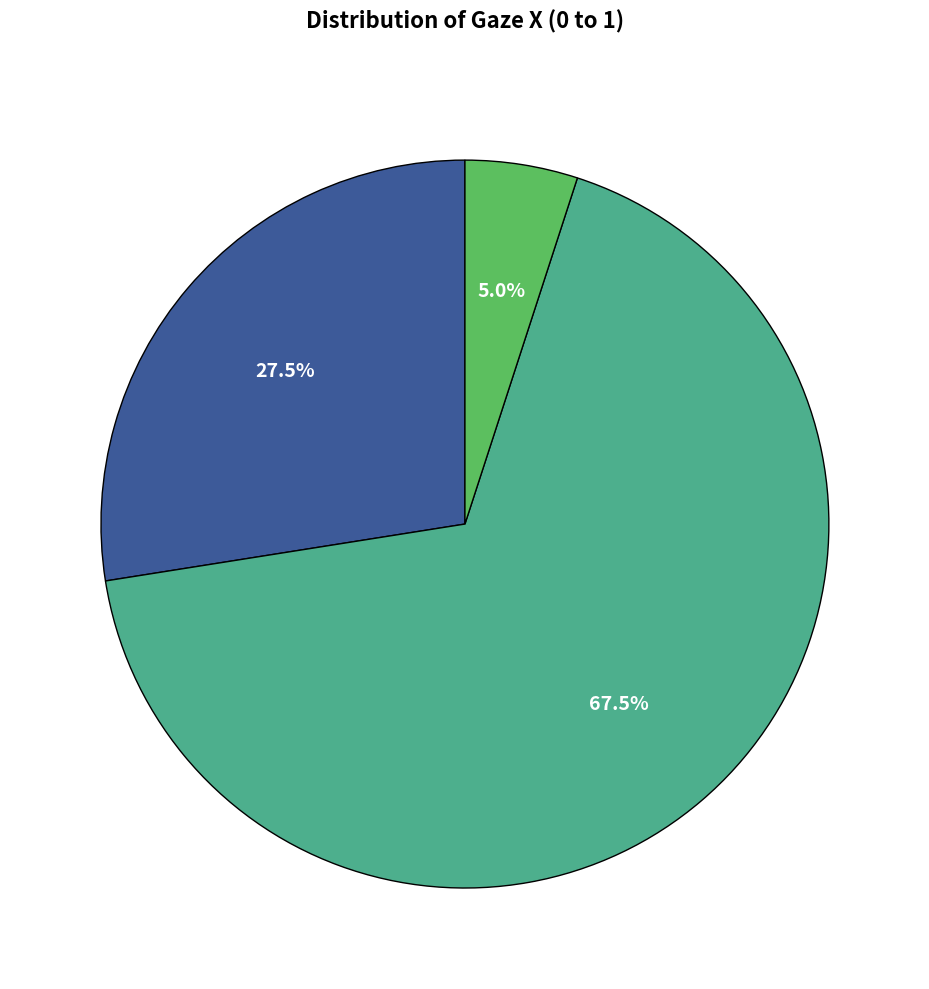

To the nearest percent, what is the average slice percentage?

33%